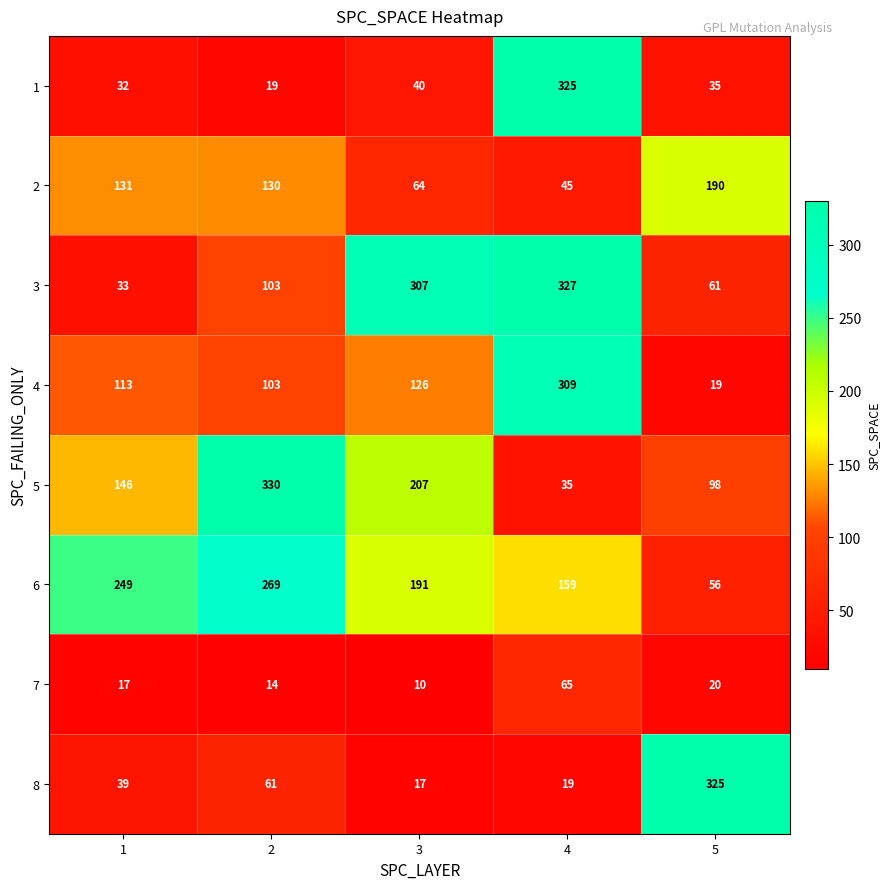

The value of 1 at 3 is 40. True or false?

True